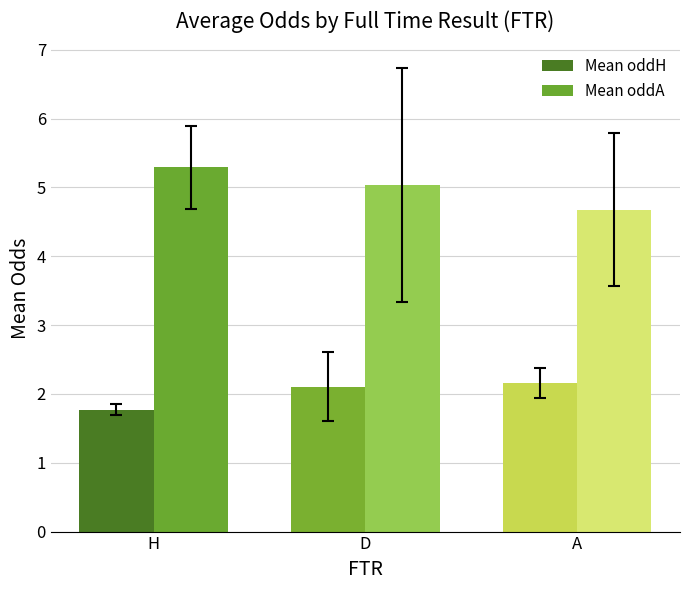

Reading left to right, extract all data points from this chart.

Mean oddH: H=1.8	D=2.1	A=2.2
Mean oddA: H=5.3	D=5.0	A=4.7